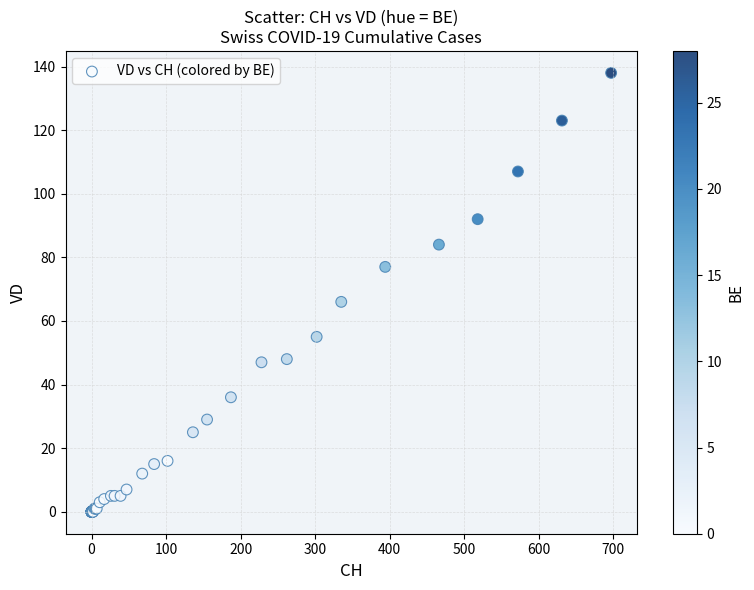

What Y value in the scatter plot is closest to 69?

66